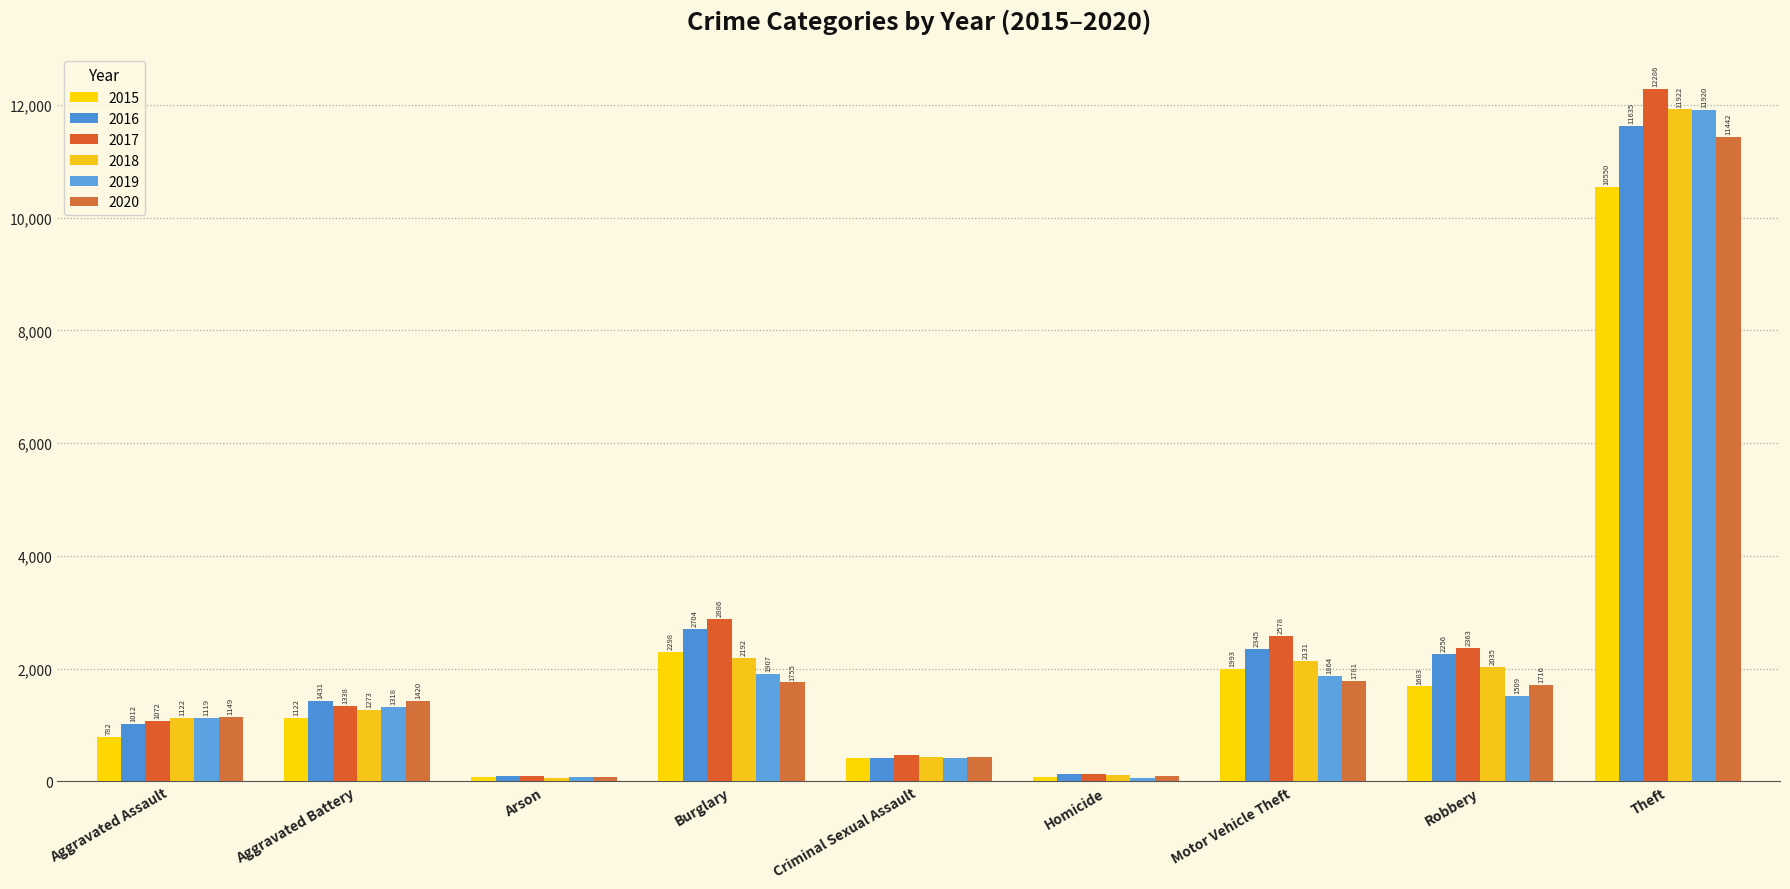

The 2018 series shows 3760 at Motor Vehicle Theft. True or false?

False